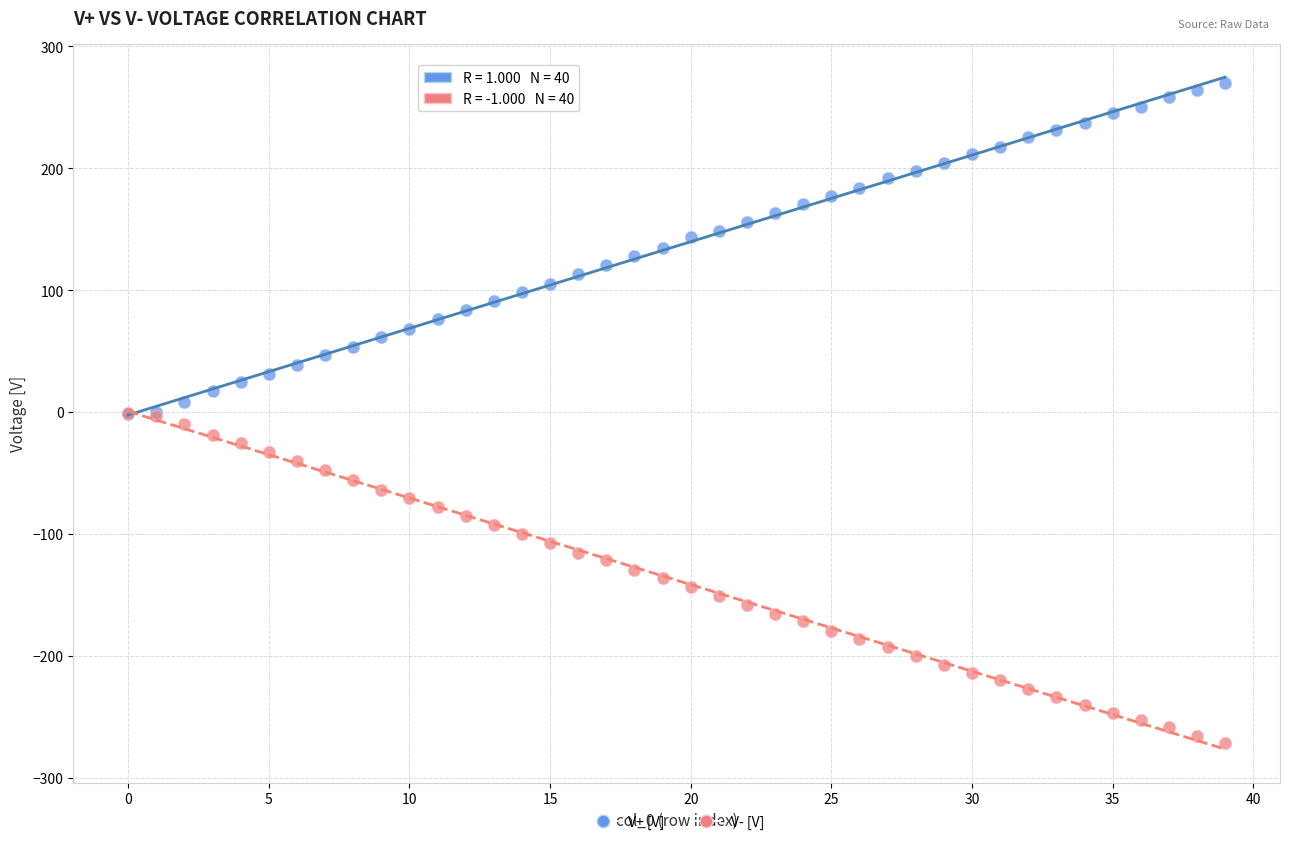

What are all the series names shown in the legend?

V+ [V], V- [V]